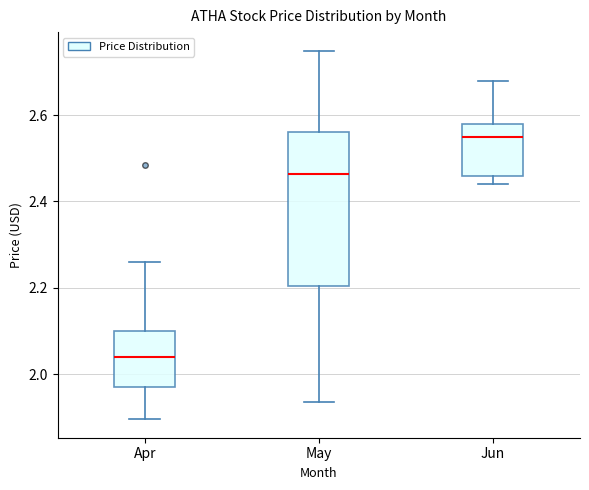

Reading left to right, read every box against the y-axis: the position of its median line, the range the box covers, and the ends of its whiskers. The values are not printed on the chart, so give them approximately, as read against the axis.

Apr: median 2.04, box 1.98 to 2.10, whiskers 1.90 to 2.26
May: median 2.46, box 2.20 to 2.56, whiskers 1.94 to 2.76
Jun: median 2.54, box 2.46 to 2.58, whiskers 2.44 to 2.68